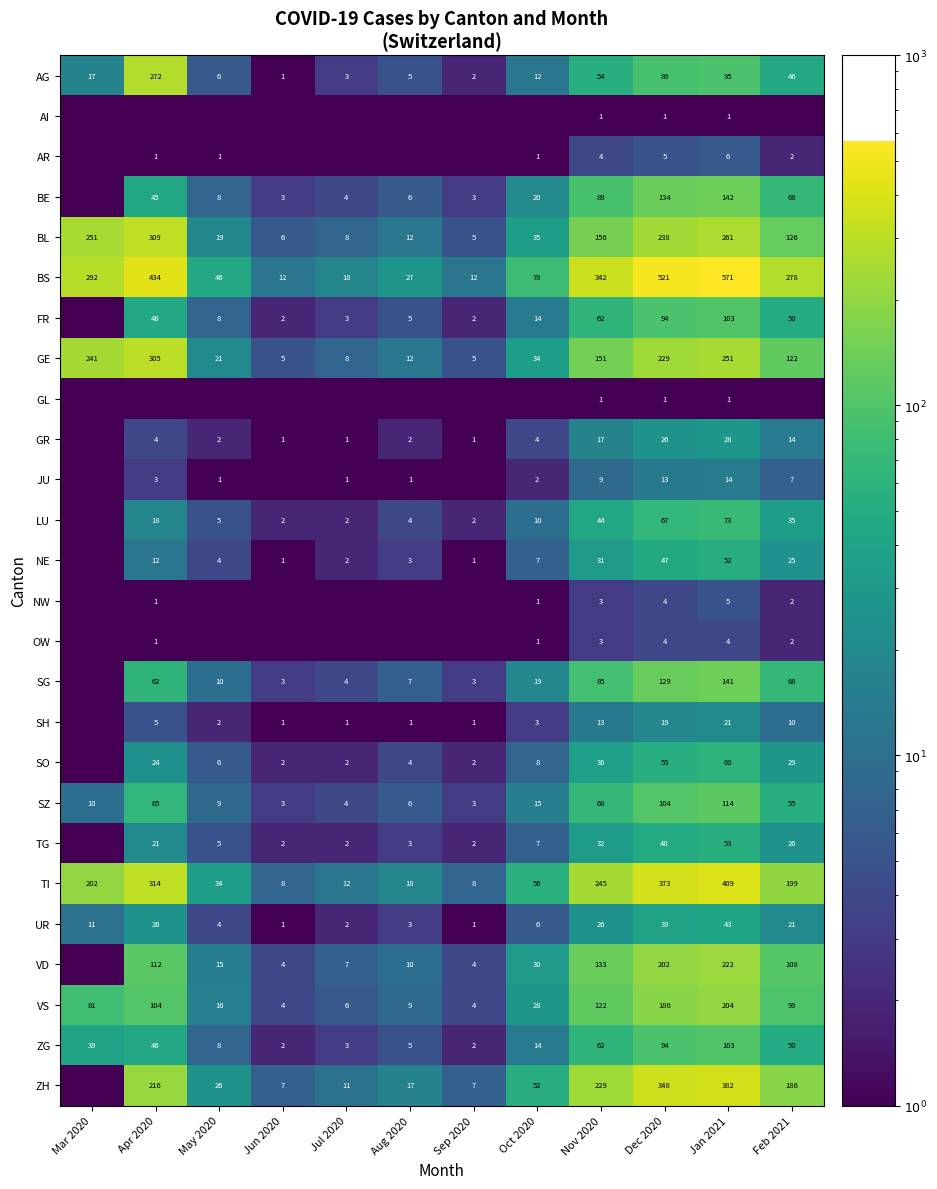

What is the spread (max minus min) of values at Dec 2020?

520.0